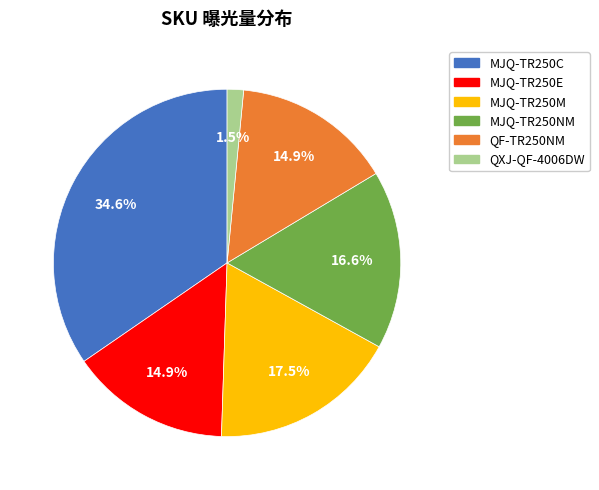

Is there any slice that represents more than half of the pie?

No